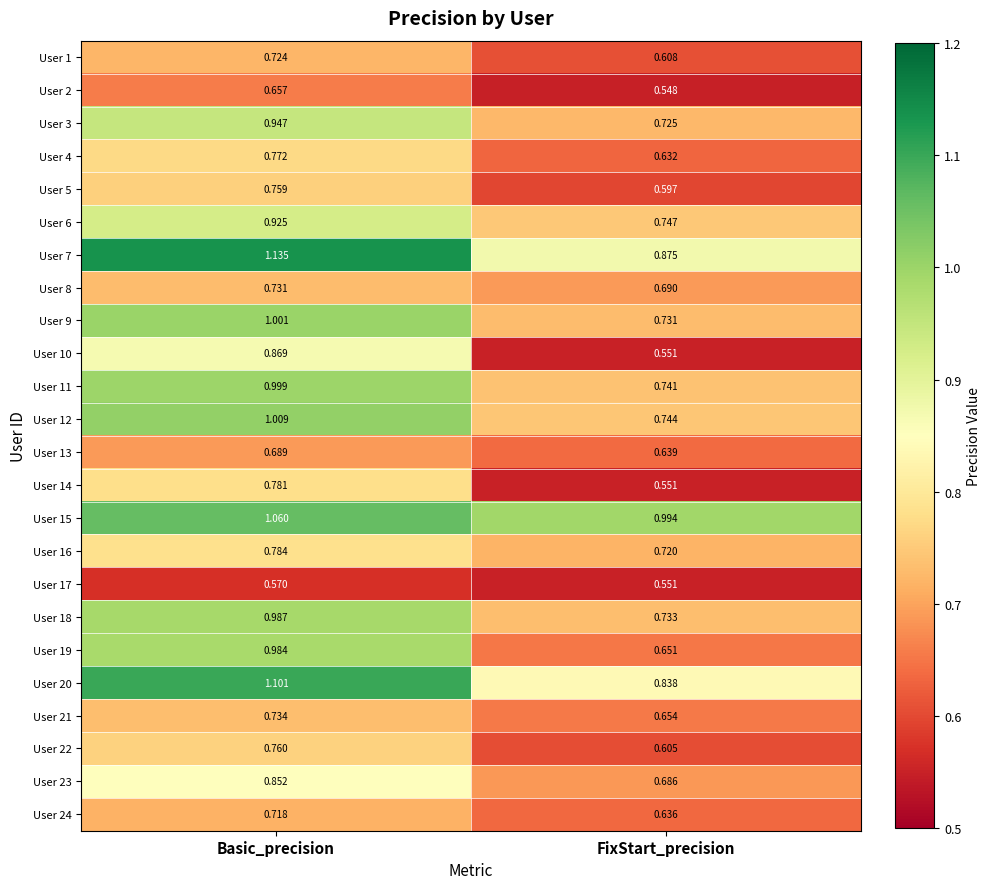

Which category has the lowest value across all series?

FixStart_precision